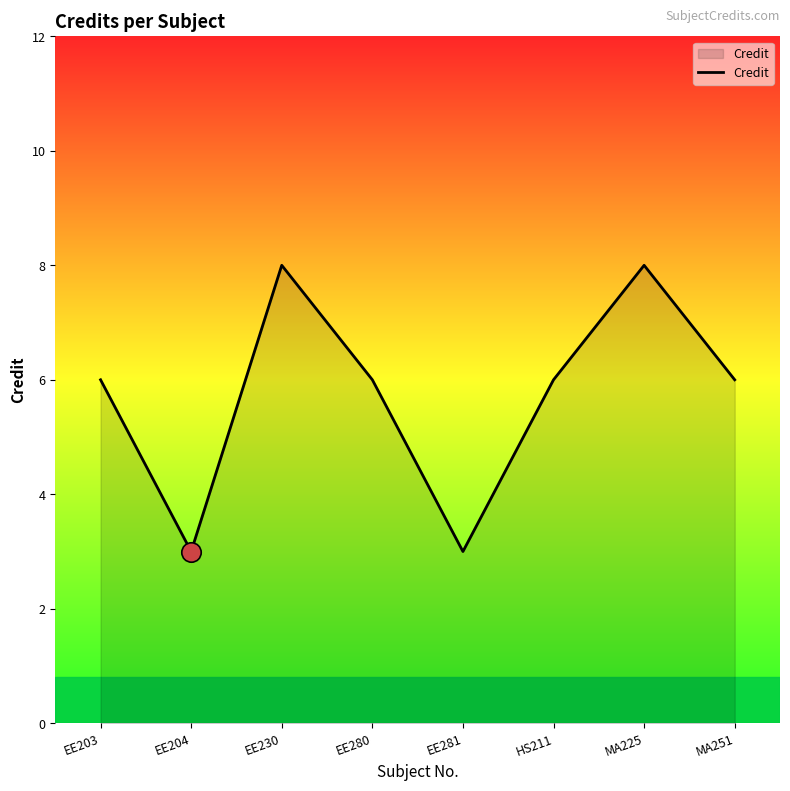

What is the average value?

6